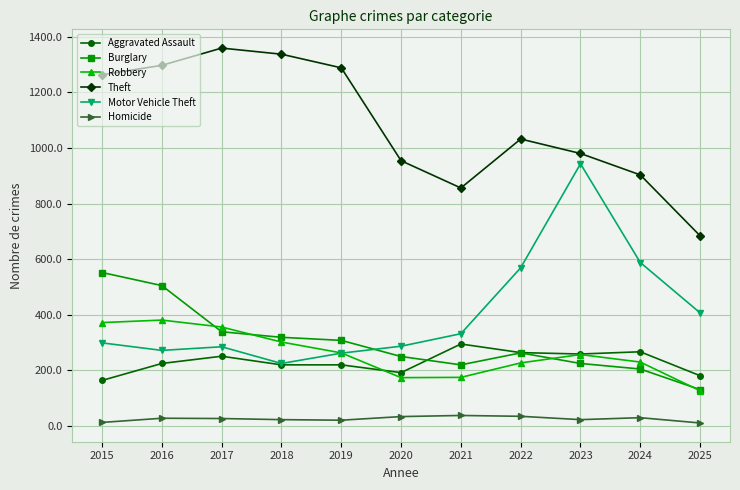

Which series changed the most between 2015 and 2024?

Theft